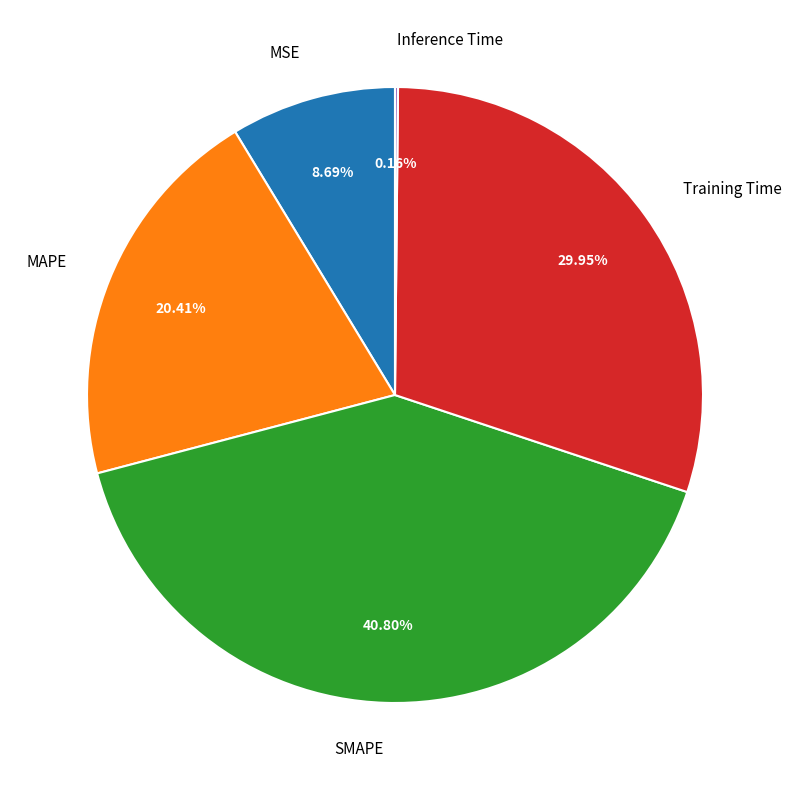

Combined, do Training Time and SMAPE account for over 50%?

Yes